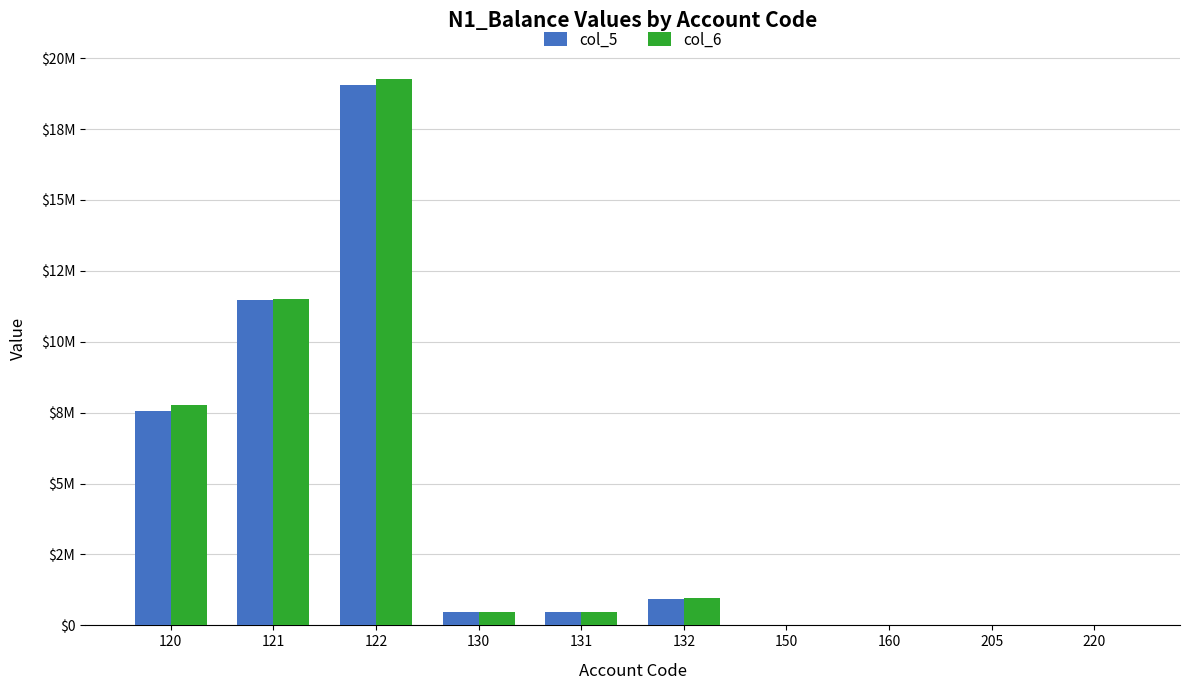

What is the value of the col_6 bar at the 9th from the left?

2729.2